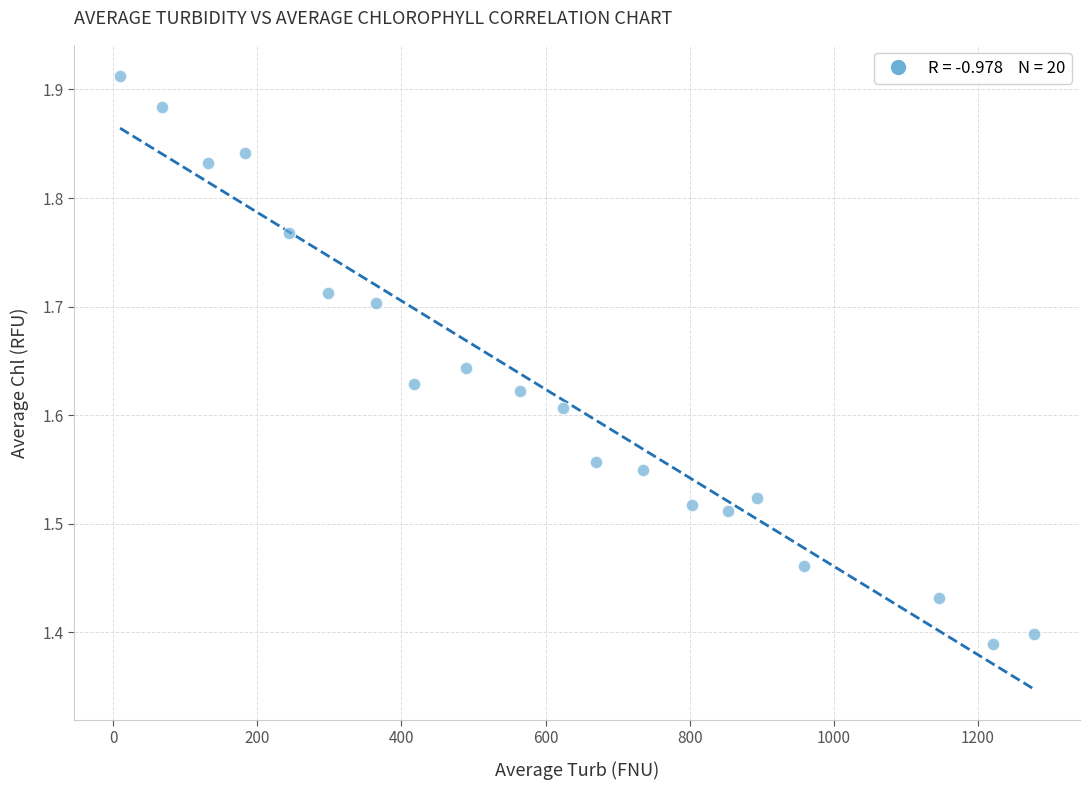

What is the range of X values (max minus min)?

1268.9